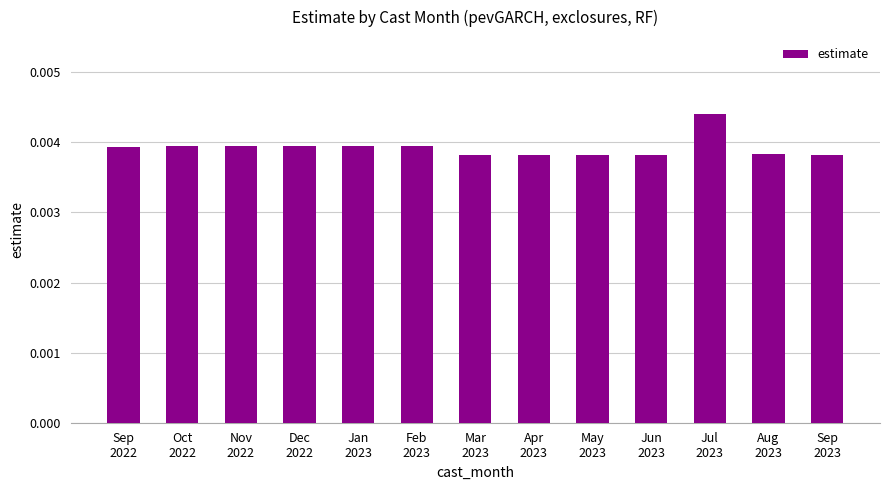

How many values are between 0 and 1?

13